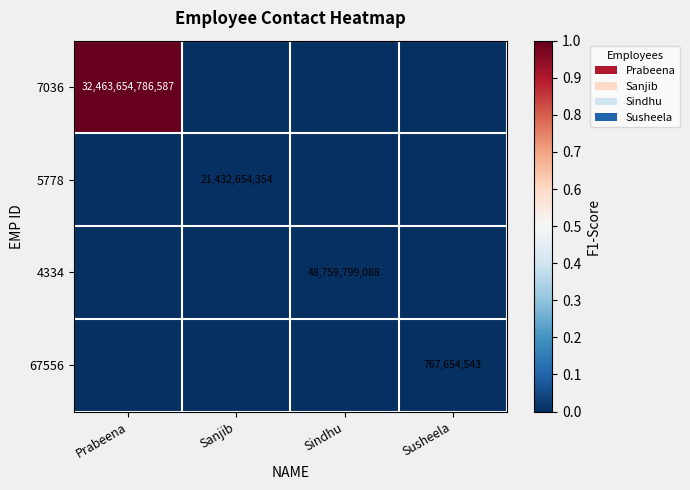

The 4334 series shows 68325744202 at Sindhu. True or false?

False